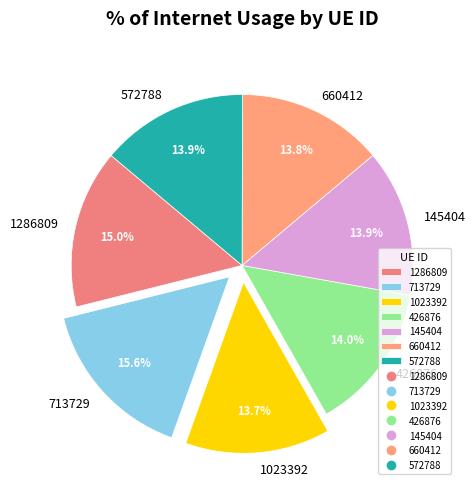

Is there any slice that represents more than half of the pie?

No